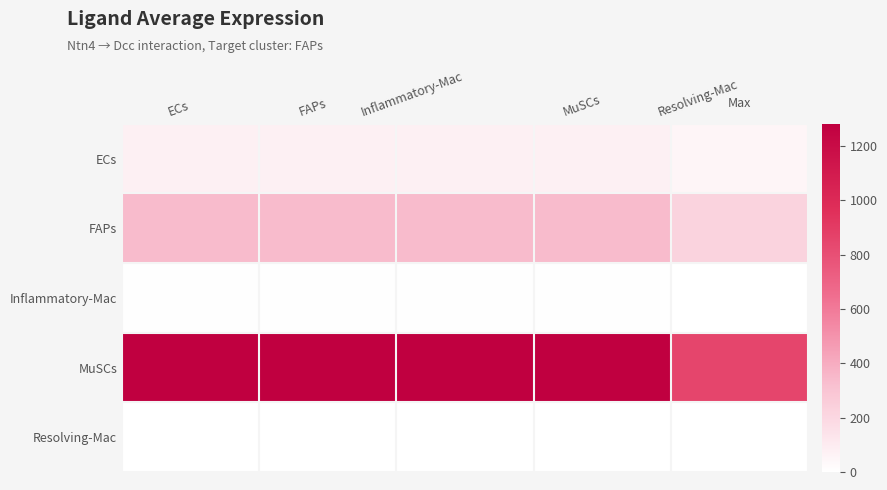

Reading left to right, list all the values displayed in this chart.

ECs: ECs=76.1	FAPs=76.1	Inflammatory-Mac=76.1	MuSCs=76.1	Resolving-Mac=50.8
FAPs: ECs=336.9	FAPs=336.9	Inflammatory-Mac=336.9	MuSCs=336.9	Resolving-Mac=224.7
Inflammatory-Mac: ECs=7.4	FAPs=7.4	Inflammatory-Mac=7.4	MuSCs=7.4	Resolving-Mac=5.0
MuSCs: ECs=1282.2	FAPs=1282.2	Inflammatory-Mac=1282.2	MuSCs=1282.2	Resolving-Mac=855.2
Resolving-Mac: ECs=4.2	FAPs=4.2	Inflammatory-Mac=4.2	MuSCs=4.2	Resolving-Mac=2.8